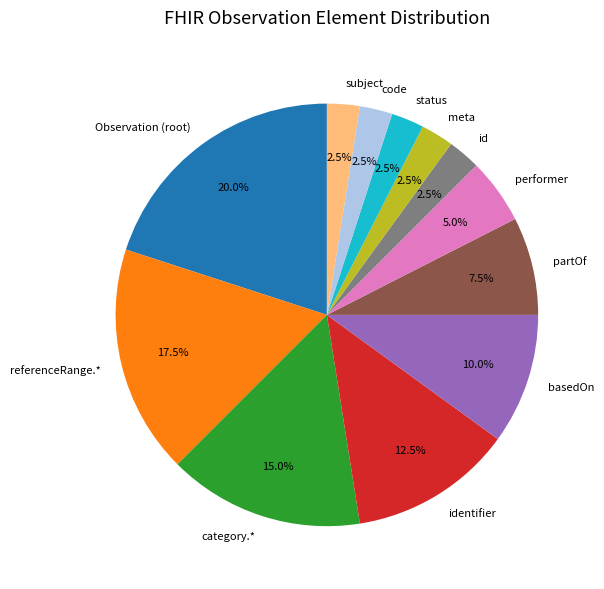

What percentage is NOT represented by id?

97.5%